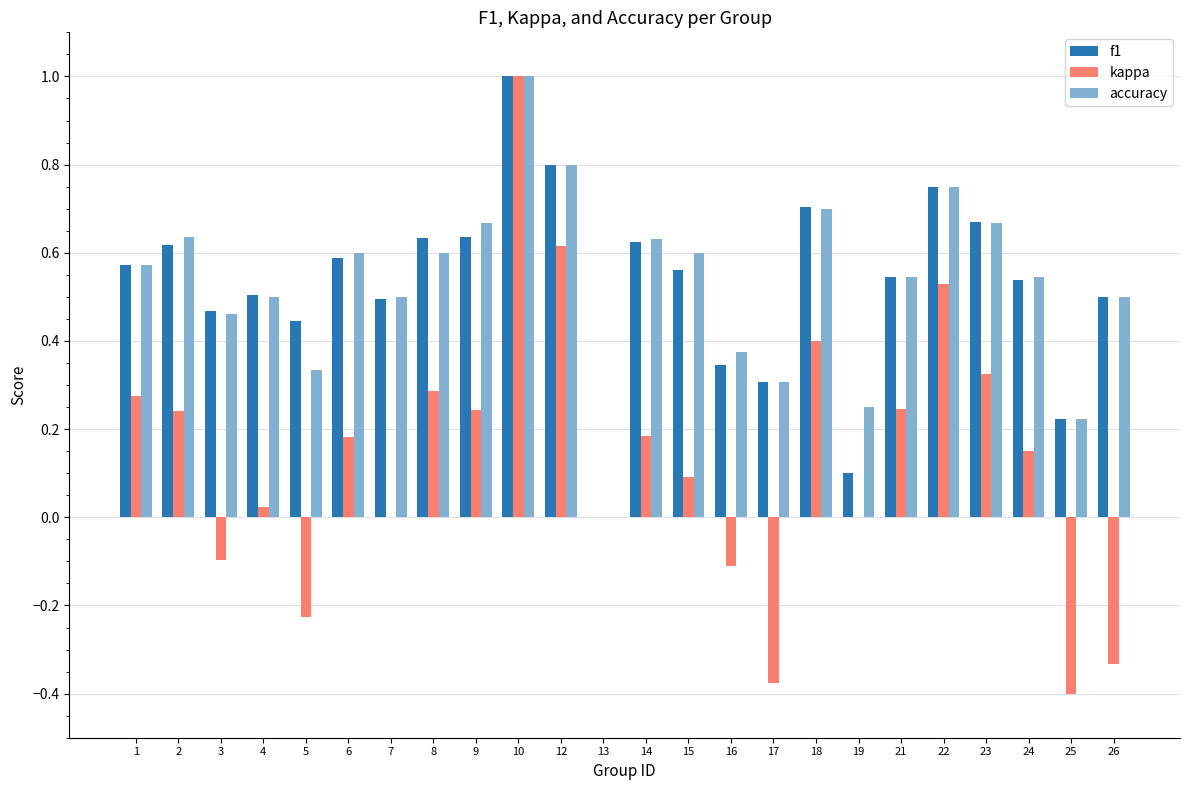

What is the total value across all series at 12?

2.2